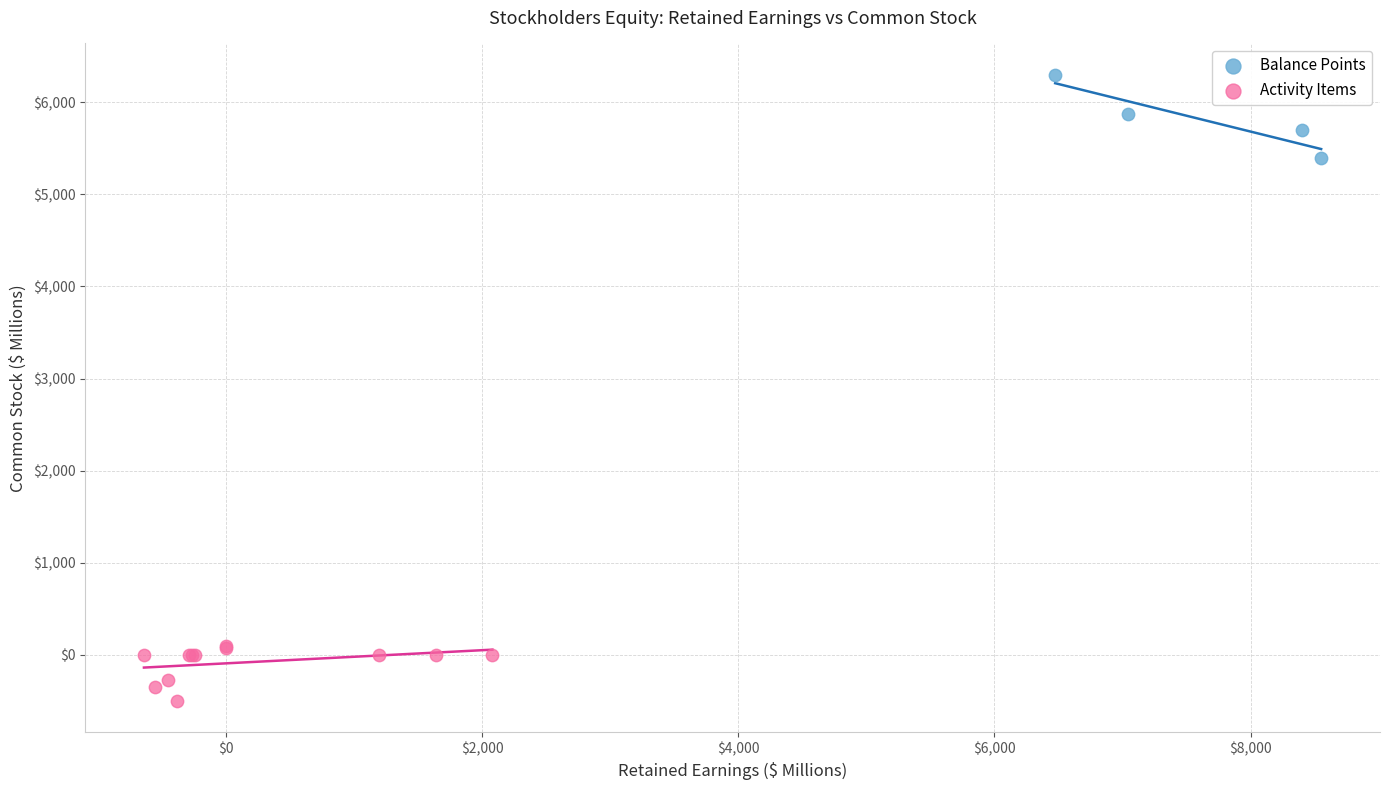

Which series has the widest spread of Y values?

Balance Points